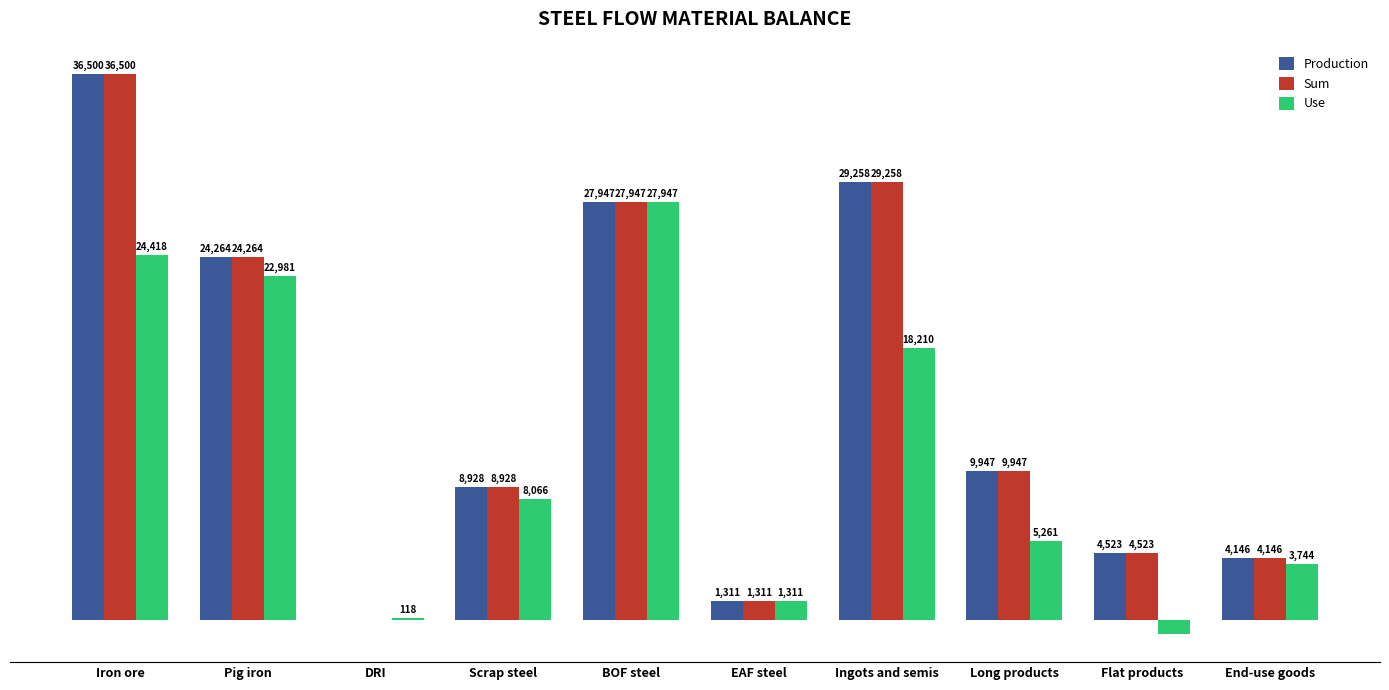

At which label is Sum closest to 18250?

Pig iron